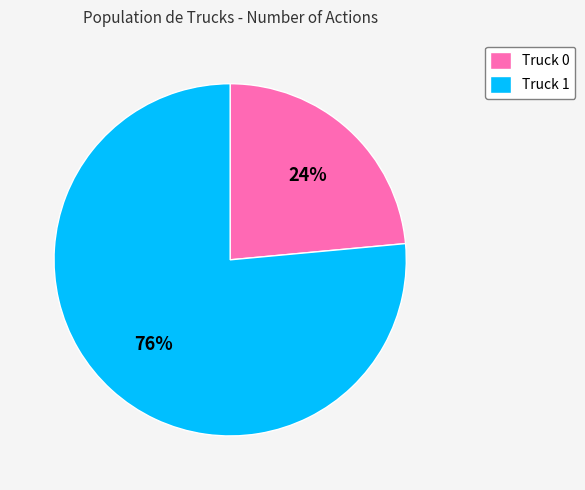

Is it true that Truck 0 is 31% of the pie?

False